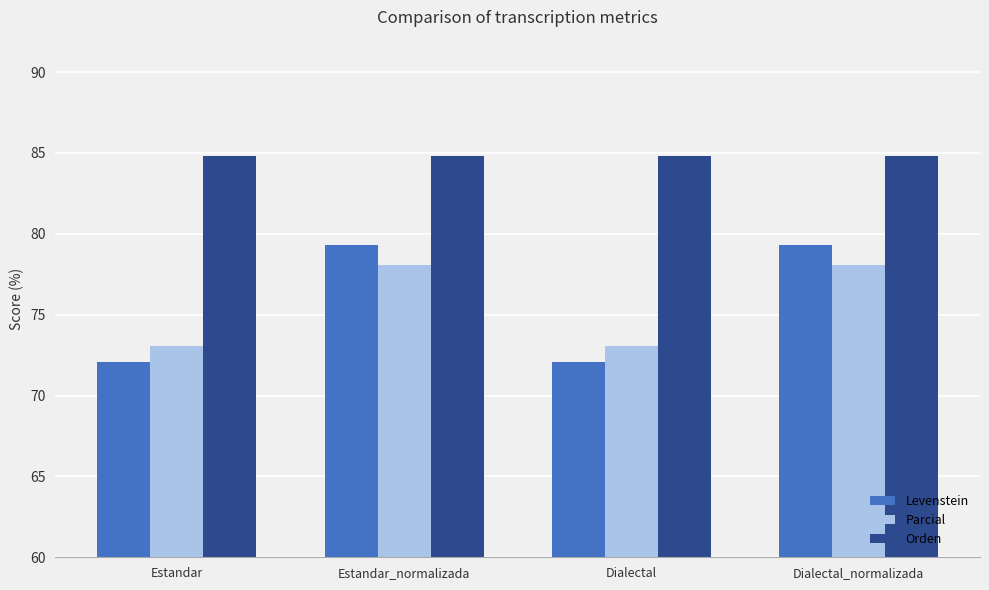

What is the average value of the Orden series?

84.8